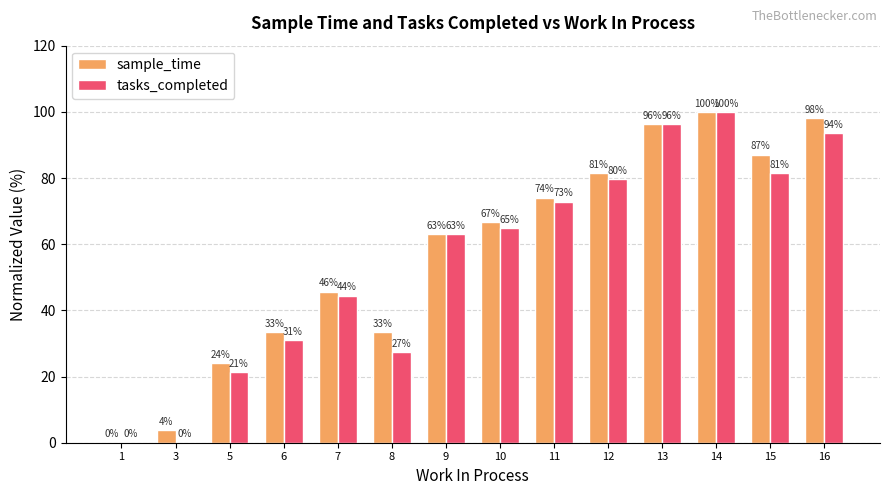

Which series has the largest total across all categories?

sample_time